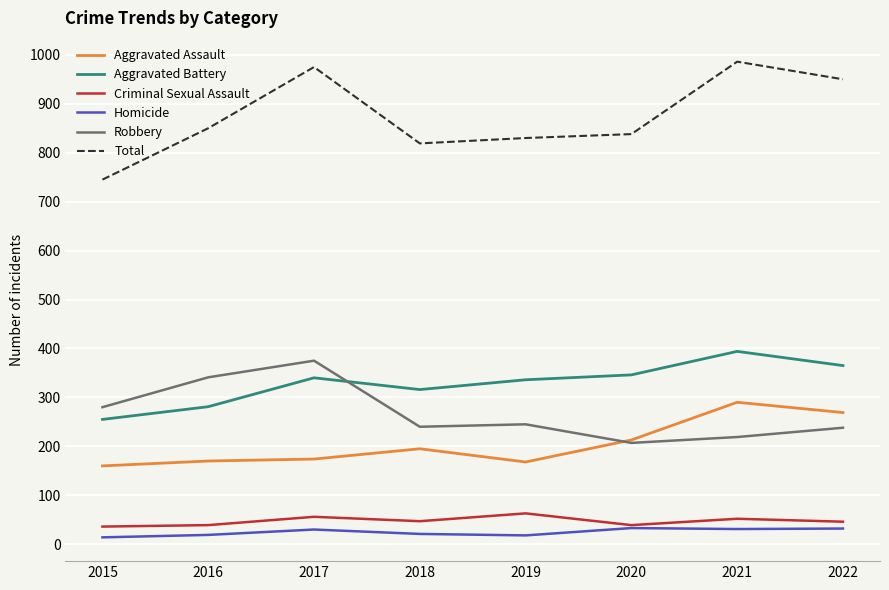

True or false: Aggravated Battery and Total cross at least once.

False